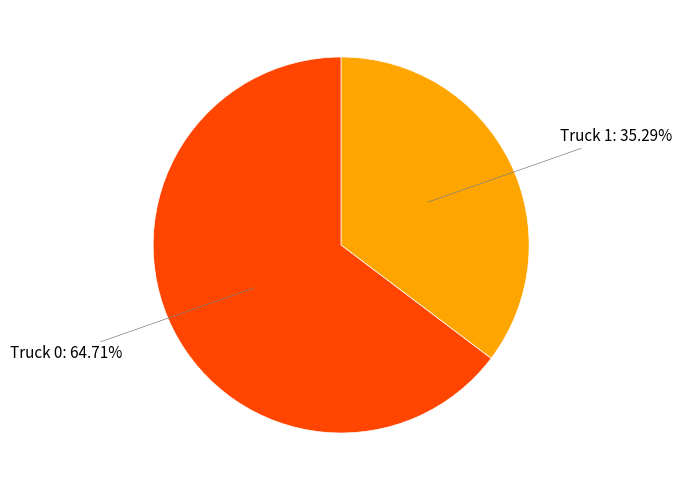

Does any single category account for the majority?

Yes